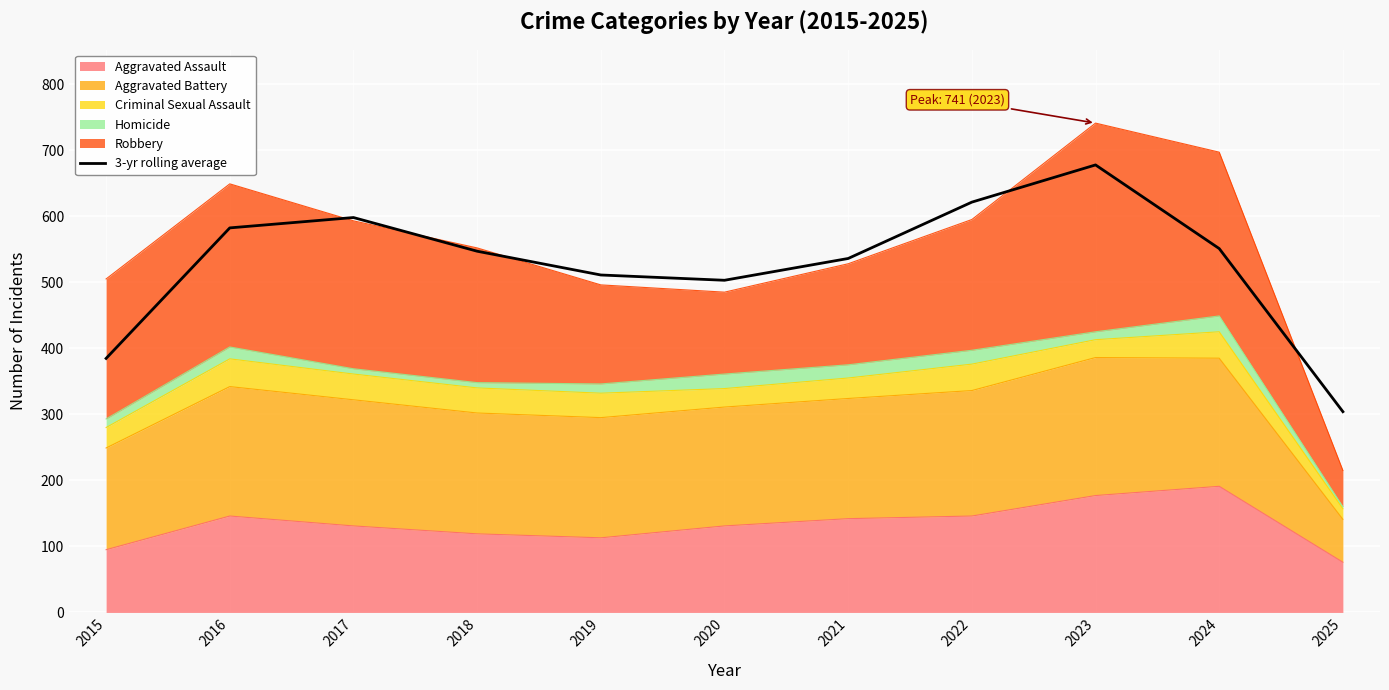

What is the maximum value shown in the chart?

677.7